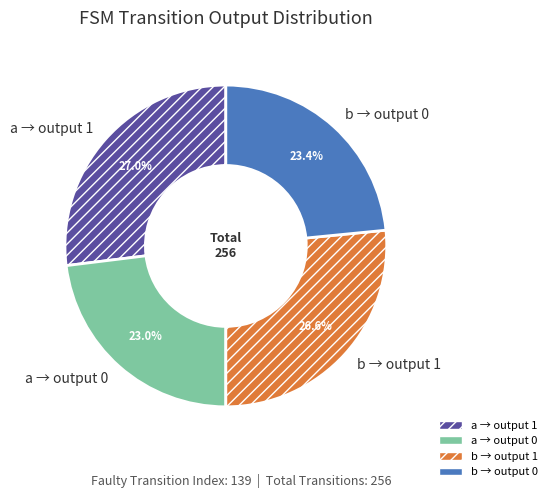

Combined, what portion of the pie is a → output 0 and a → output 1?

50.0%